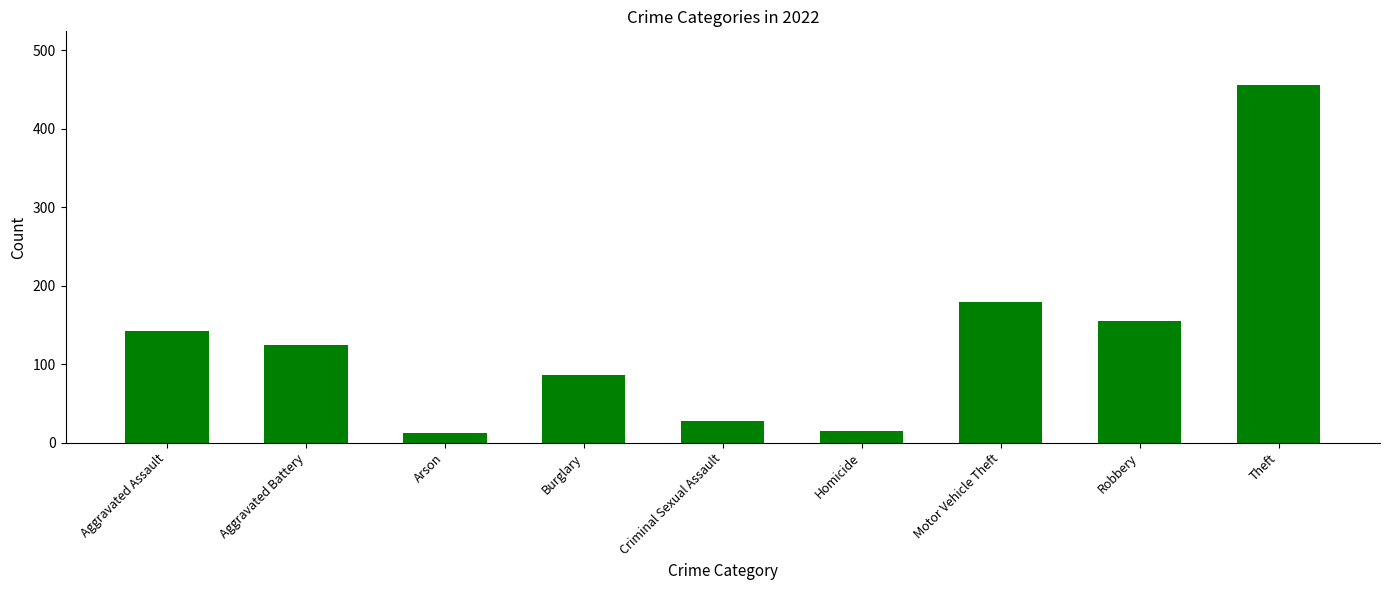

At which label is the value closest to 234?

Motor Vehicle Theft